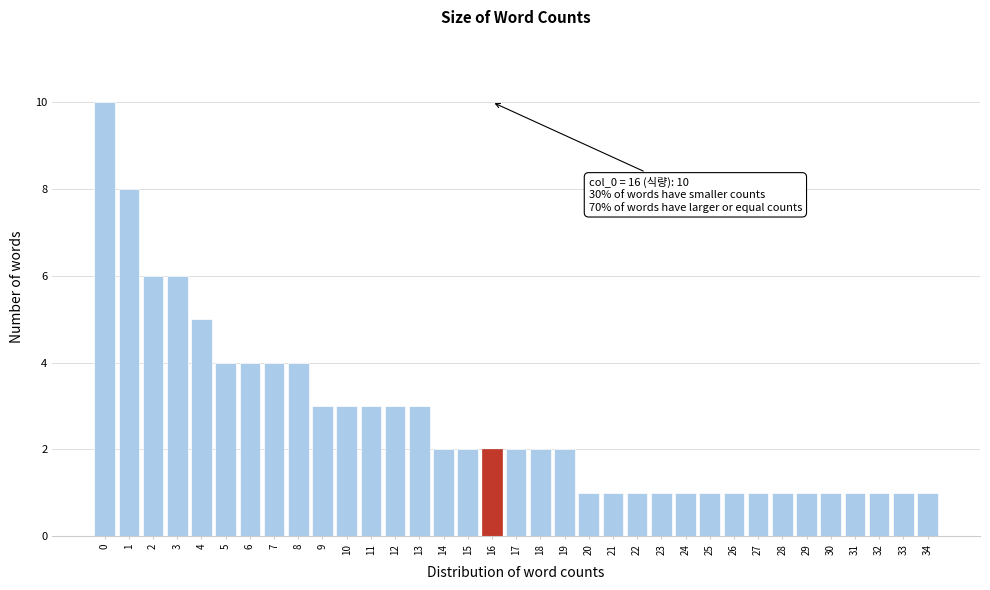

What is the maximum value shown in the chart?

10